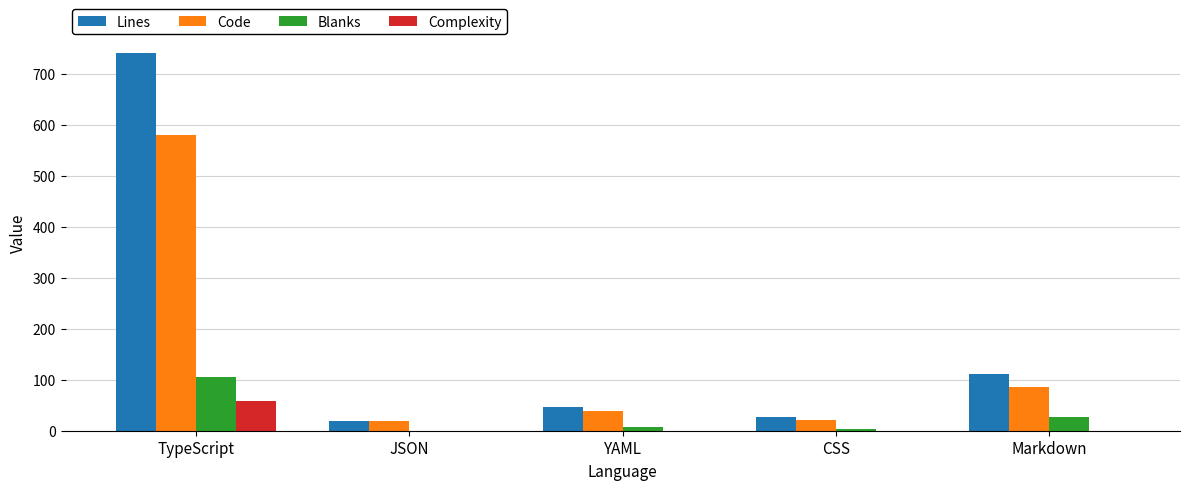

What is the sum of all Code values?

746